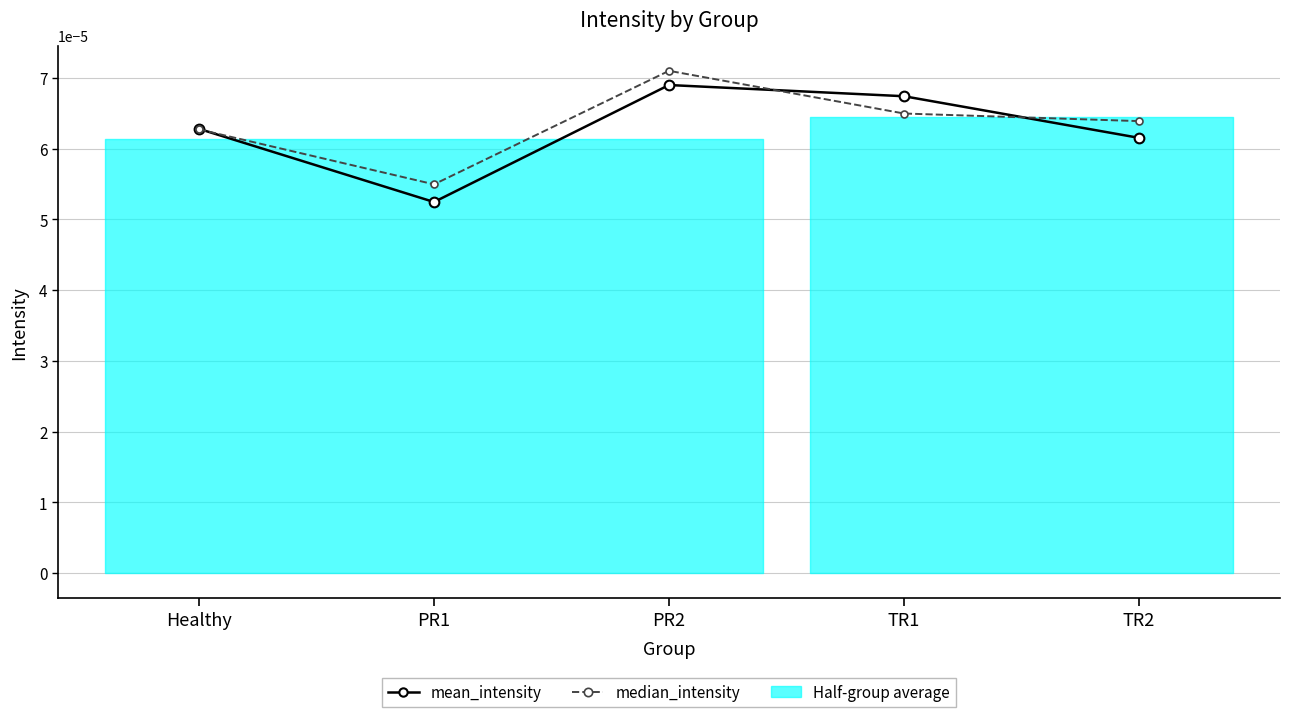

Is this an area chart (filled region under the line)?

No